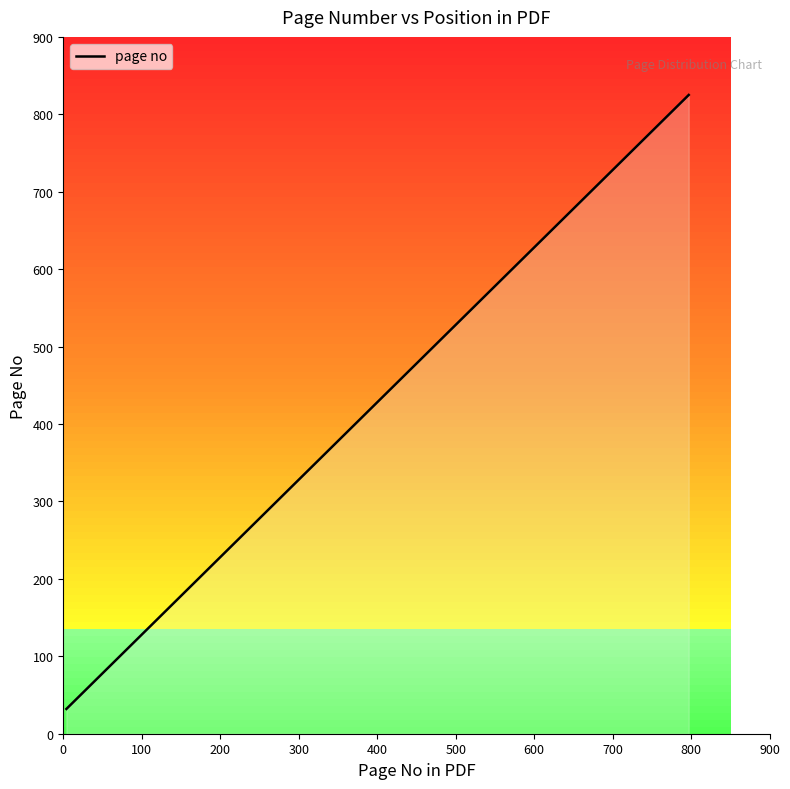

What is the minimum value shown in the chart?

32